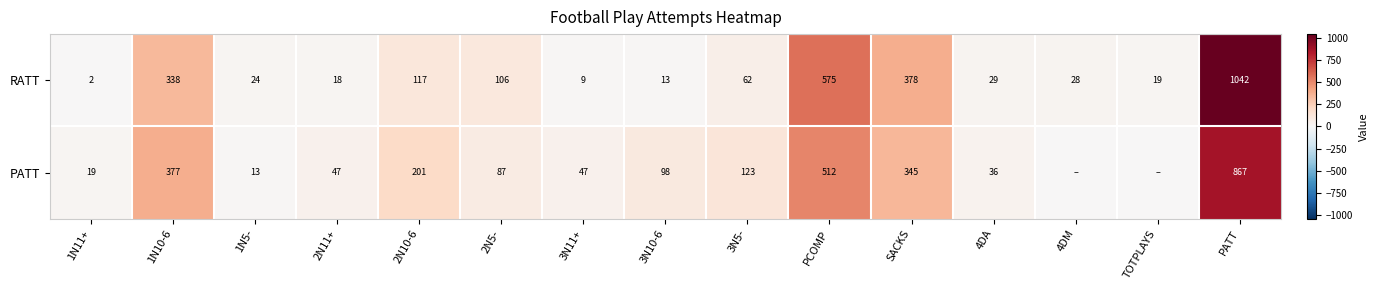

What is the sum of the PATT values at 2N10-6 and 2N11+?

248